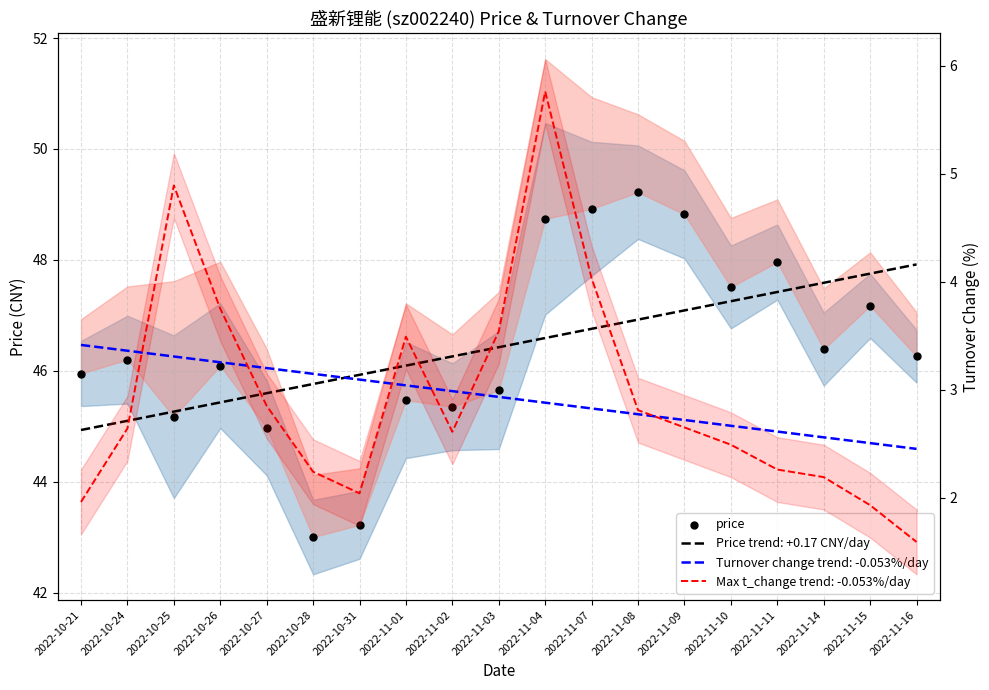

Approximately how many times larger is the value at 2022-11-15 compared to 2022-10-28?

1.1